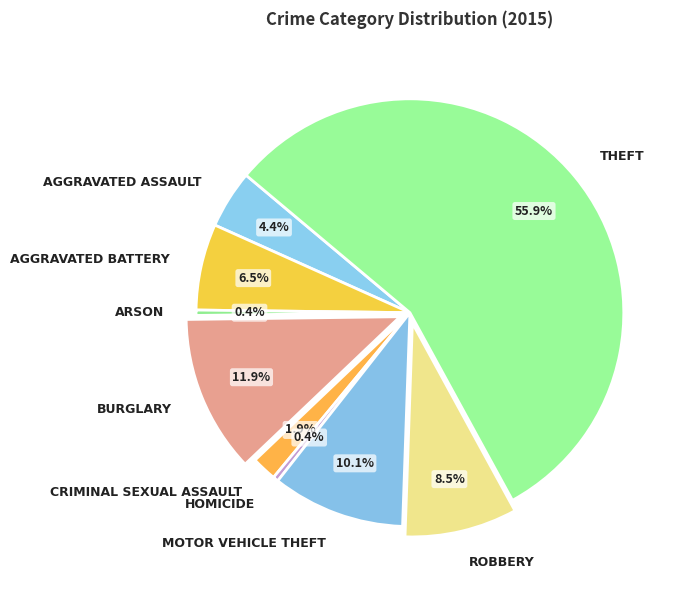

How many segments does this pie chart have?

9